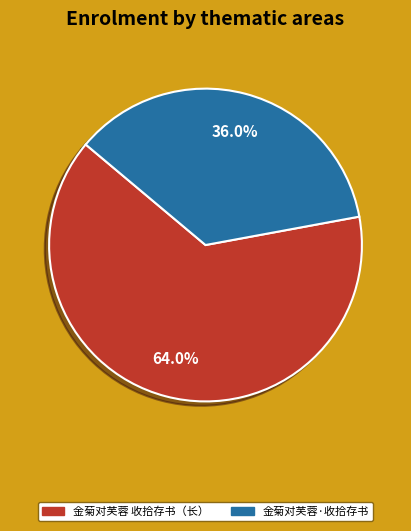

What is the smallest slice in the pie chart?

金菊对芙蓉·收拾存书